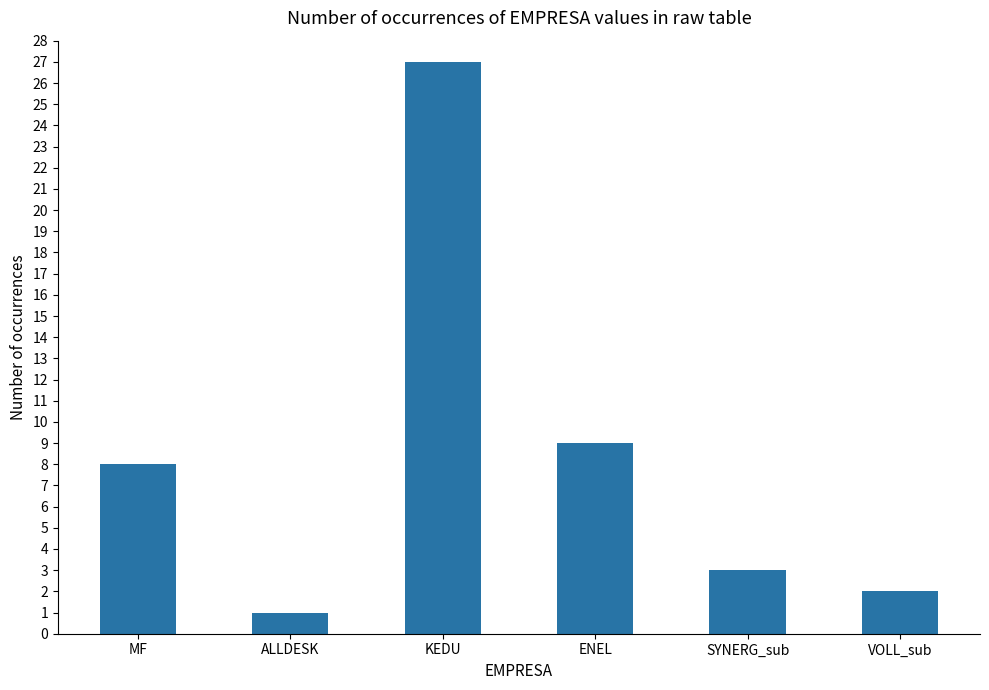

Between MF and ENEL, which is larger?

ENEL